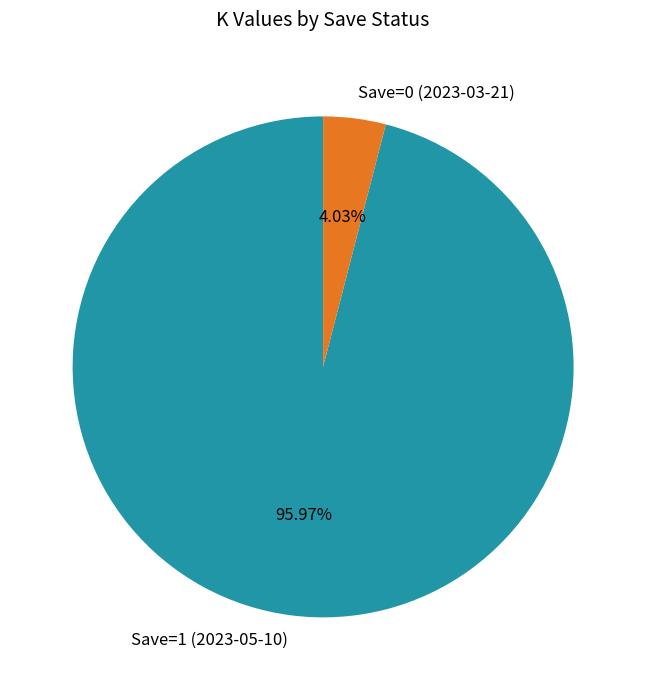

How many segments does this pie chart have?

2